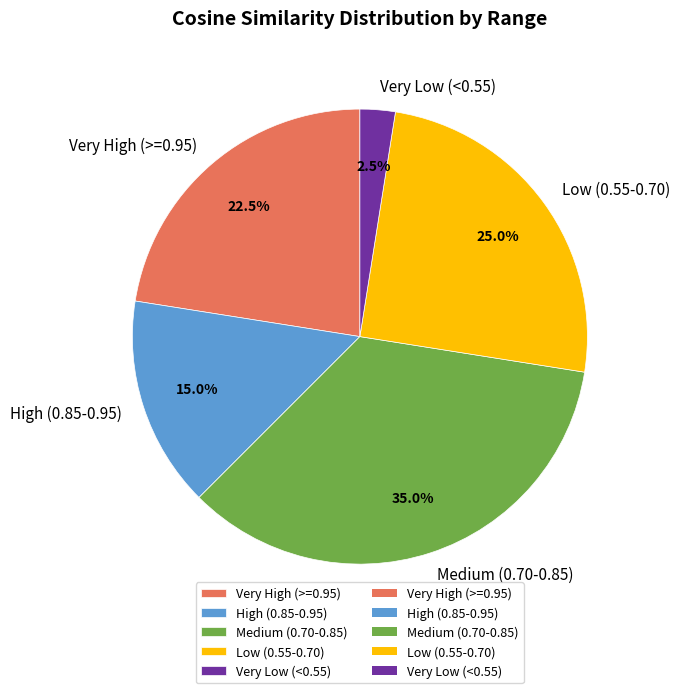

Is High (0.85-0.95) the majority of the pie?

No